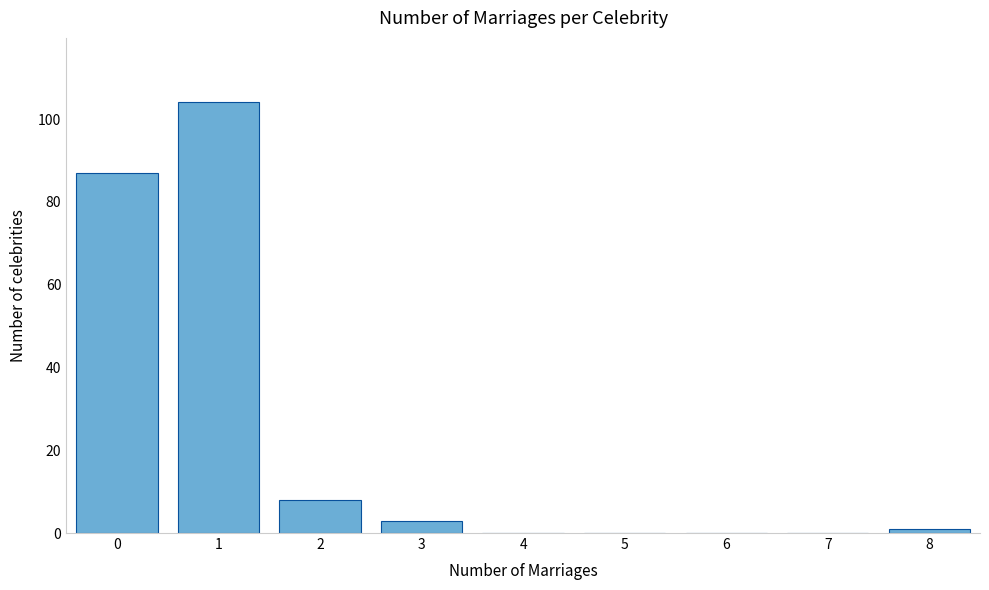

Reading left to right, what are all the values shown in this chart?

0=87	1=104	2=8	3=3	4=0	5=0	6=0	7=0	8=1